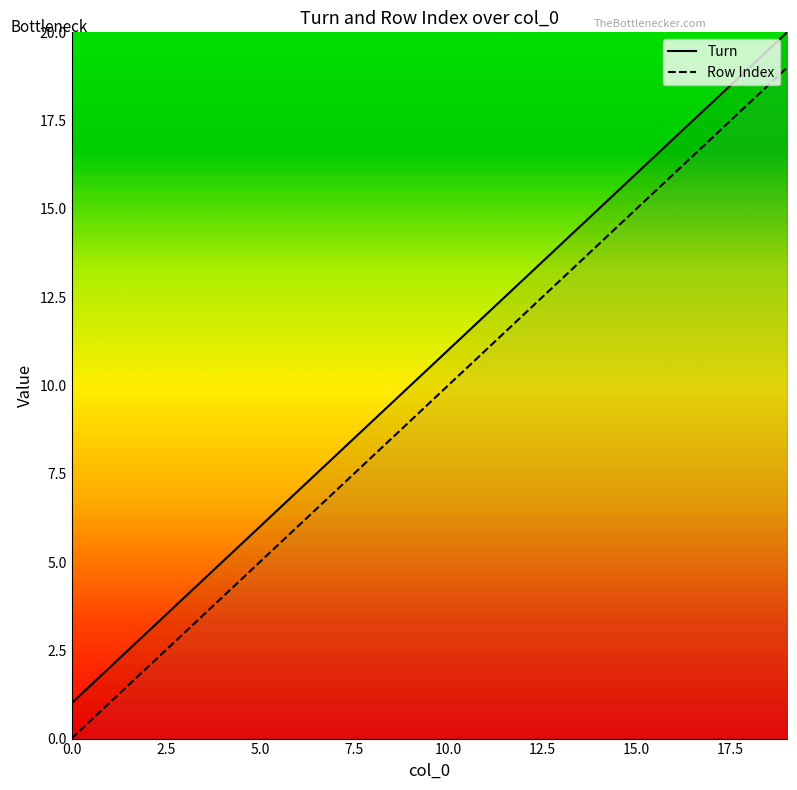

Does the chart display data point markers on the line(s)?

No